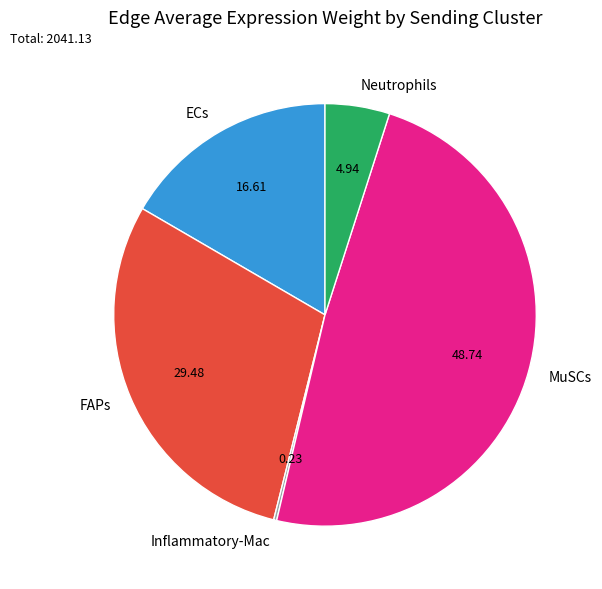

Approximately how many times larger is the value at Neutrophils compared to MuSCs?

0.1